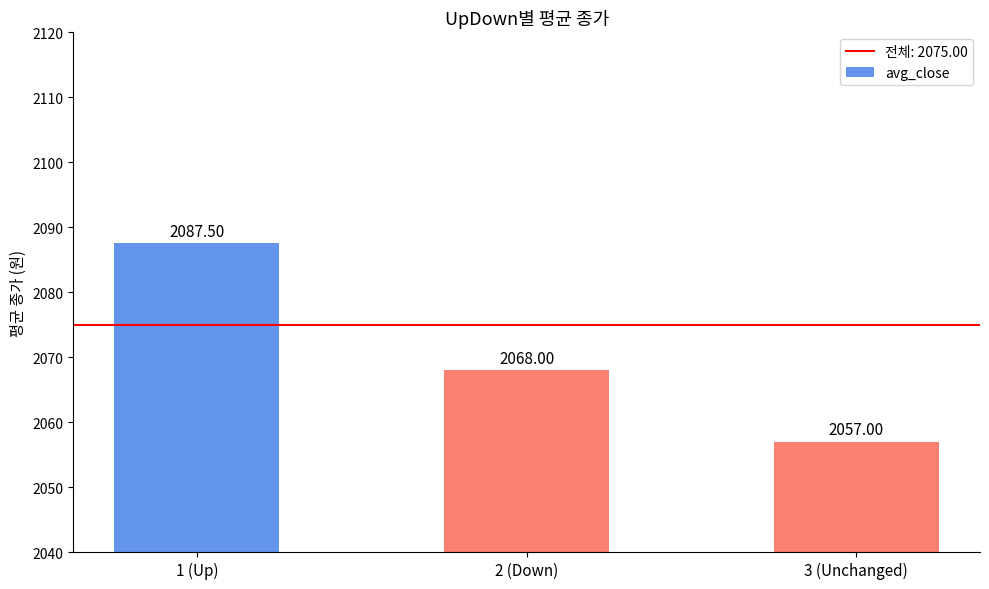

How many series are shown in this chart?

1